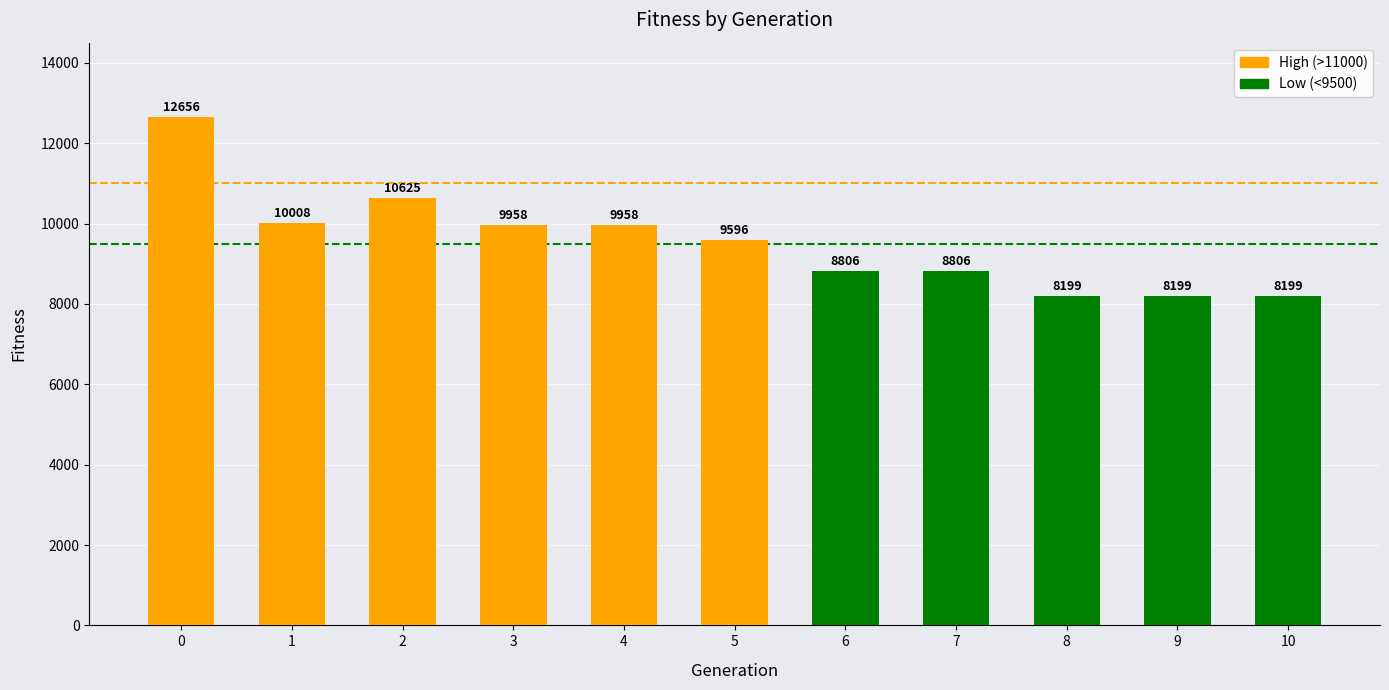

The chart shows a value of 8199 at 9. True or false?

True